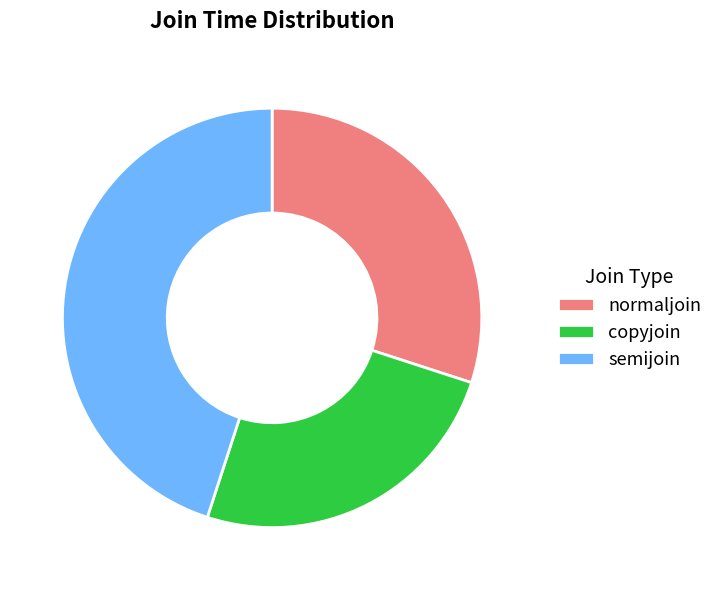

The normaljoin slice represents 30% of the pie. True or false?

True